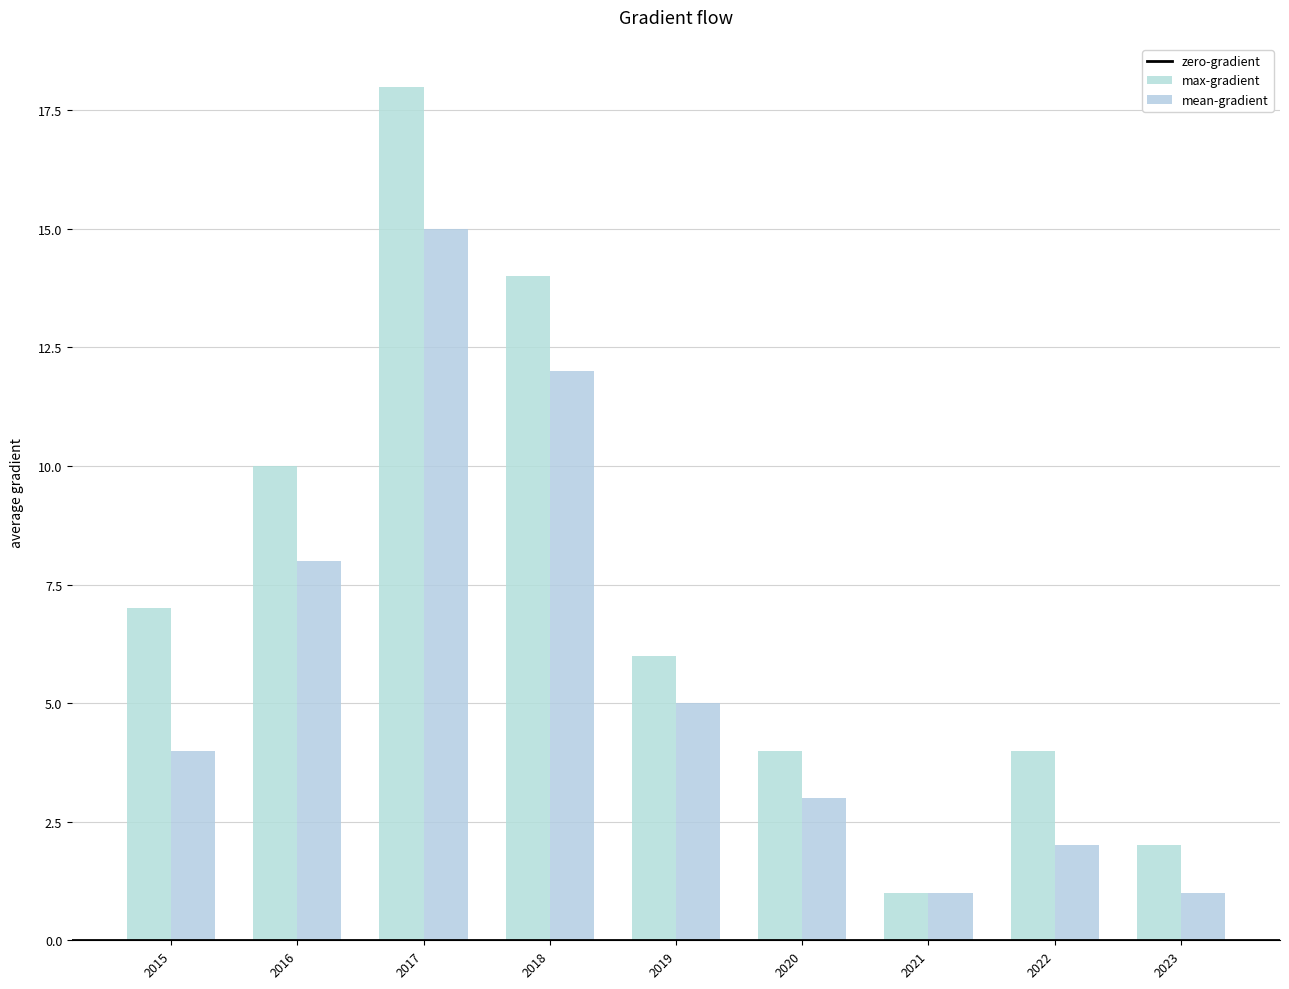

List the series in order of their overall mean, lowest first.

mean-gradient, max-gradient